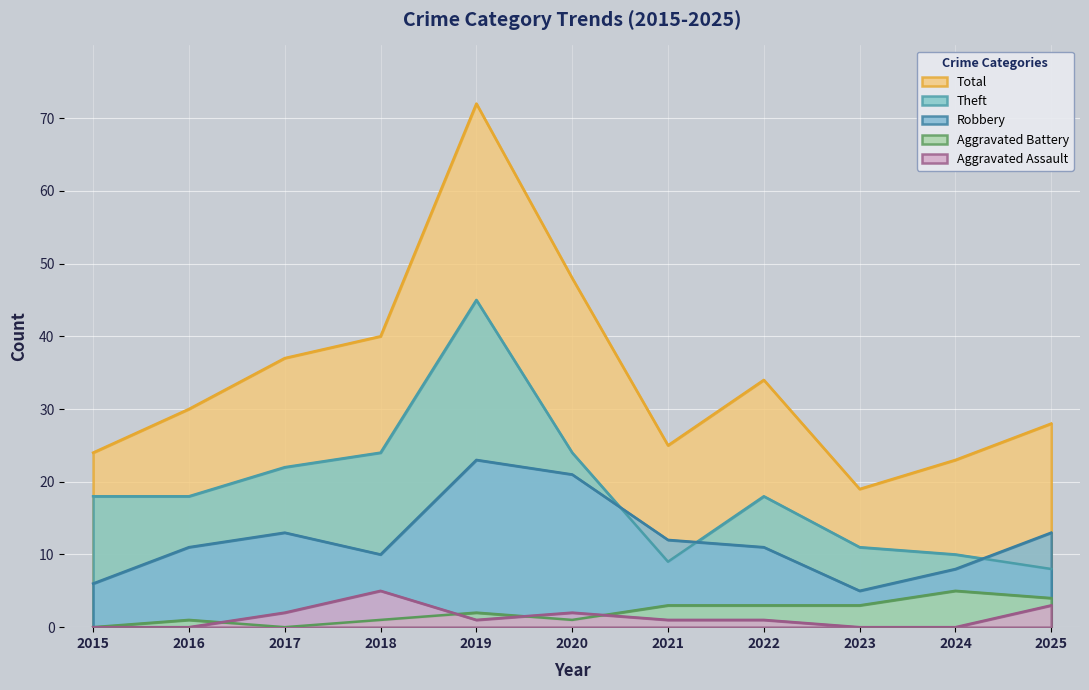

Does the chart display data point markers on the line(s)?

No